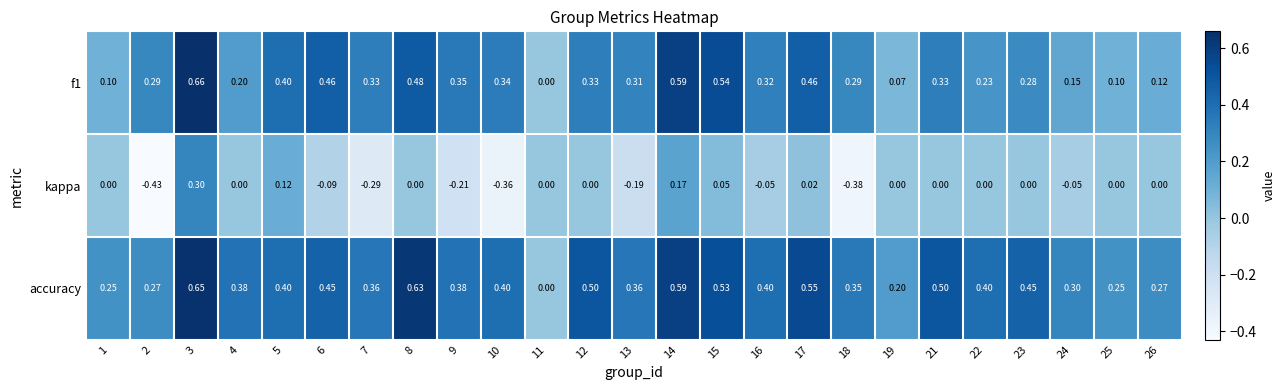

Which series has the widest spread of values?

kappa